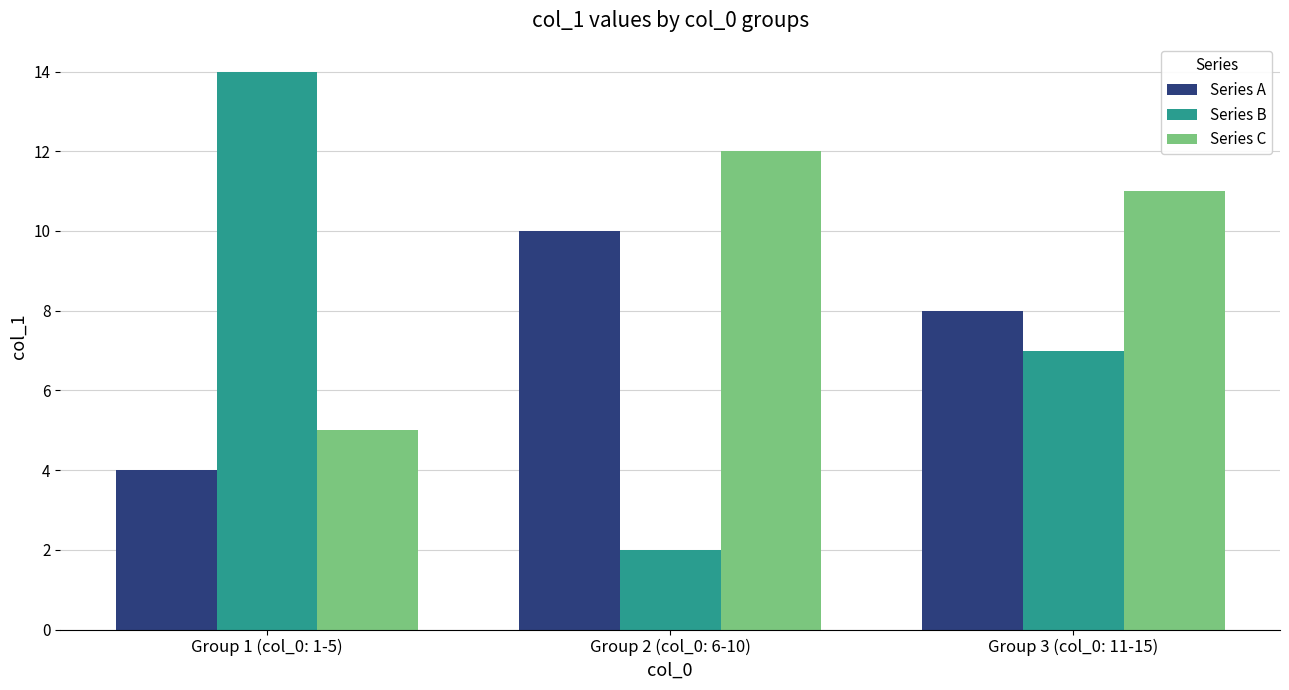

How many groups of bars are there?

3